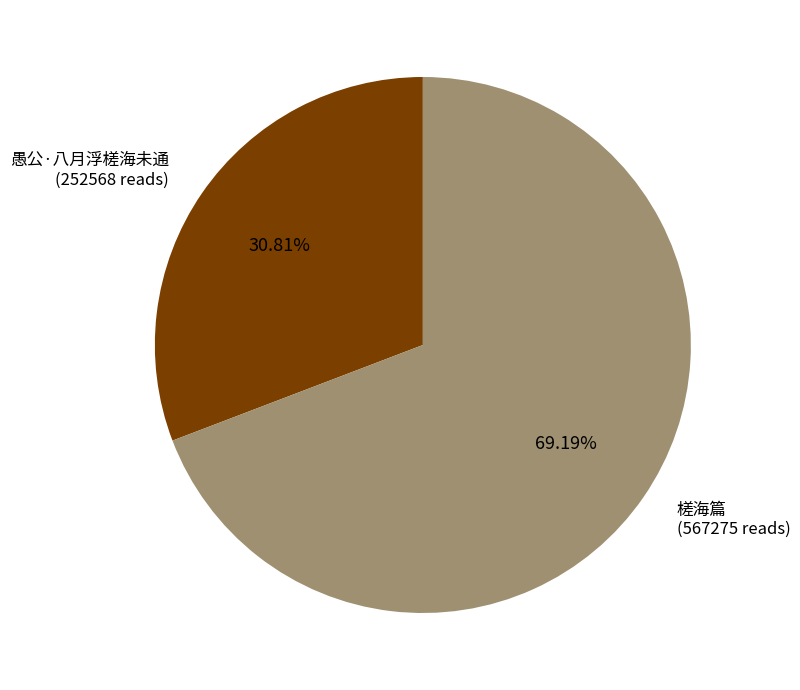

Does any single category account for the majority?

Yes